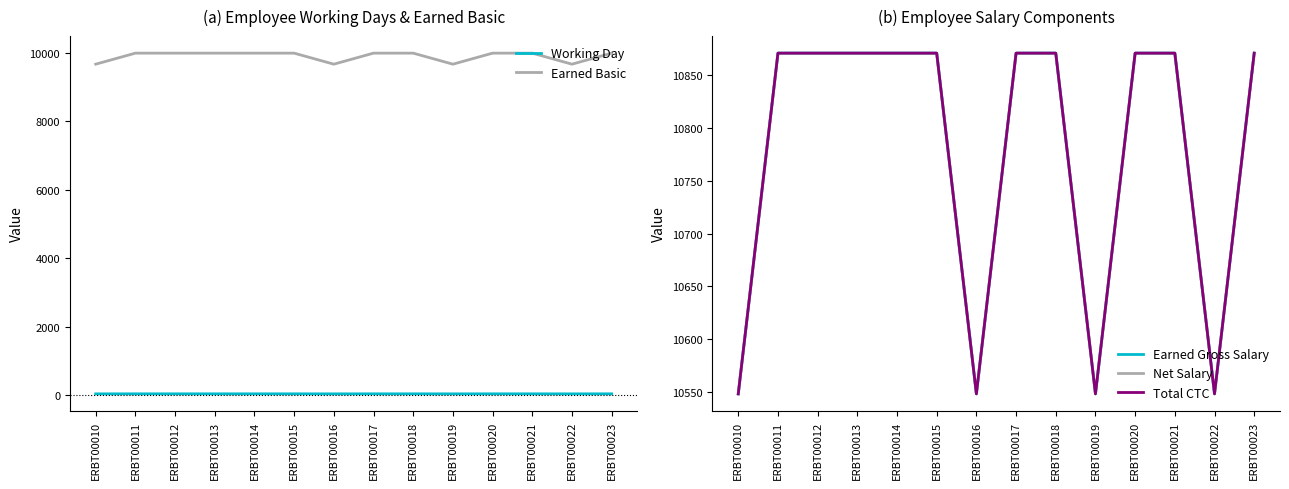

True or false: Working Day and Net Salary cross at least once.

False